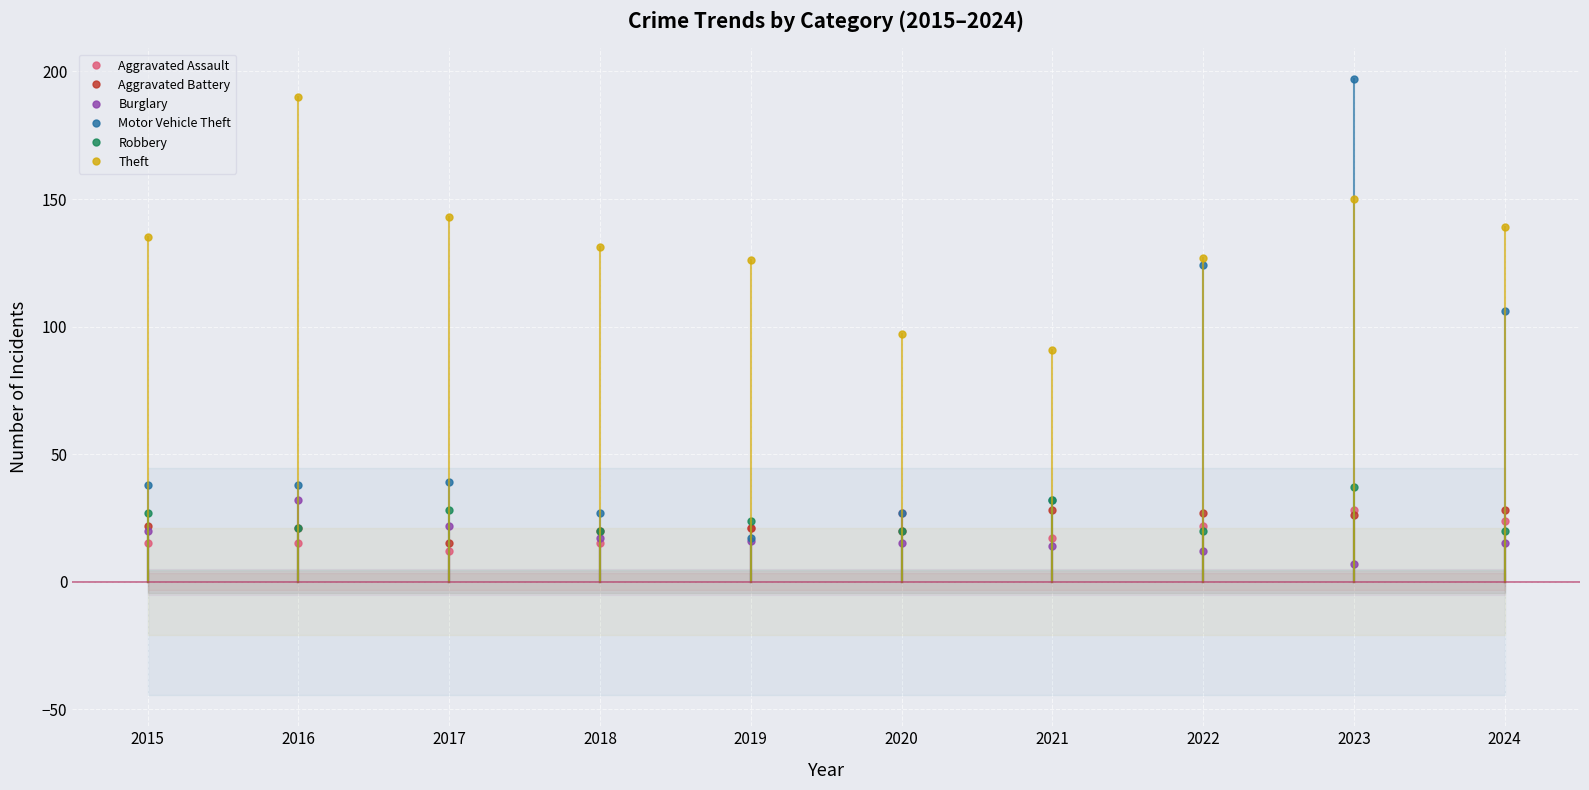

True or false: Motor Vehicle Theft and Aggravated Battery intersect in this chart.

True